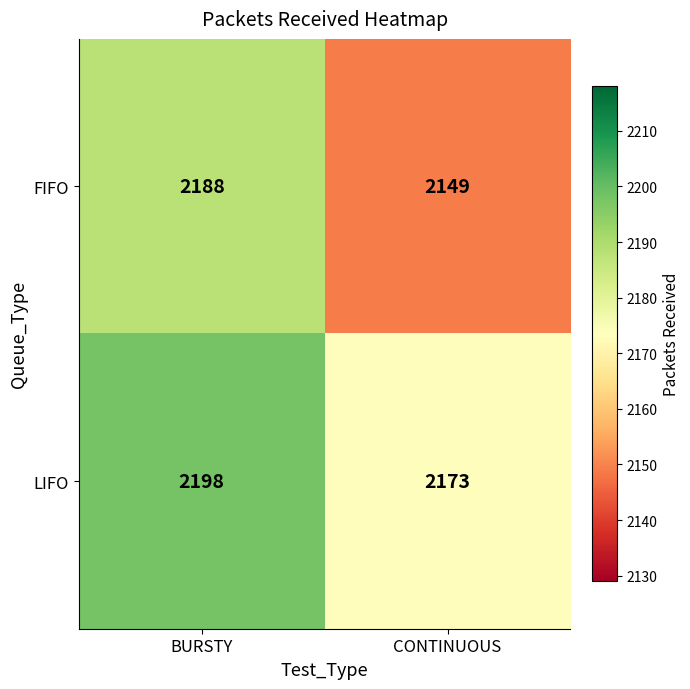

The value of FIFO at CONTINUOUS is 2149. True or false?

True